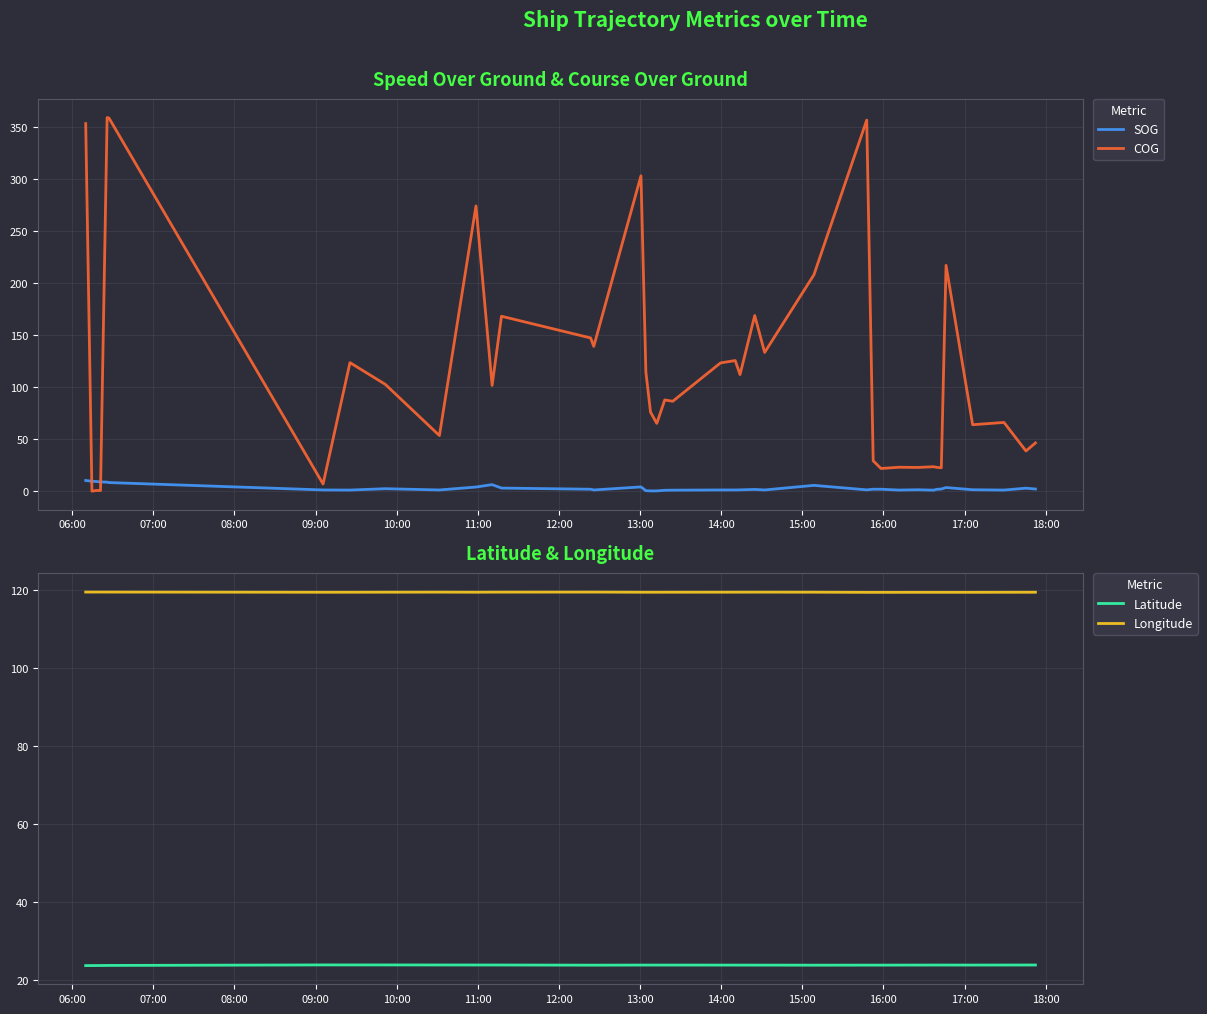

Is this an area chart (filled region under the line)?

No